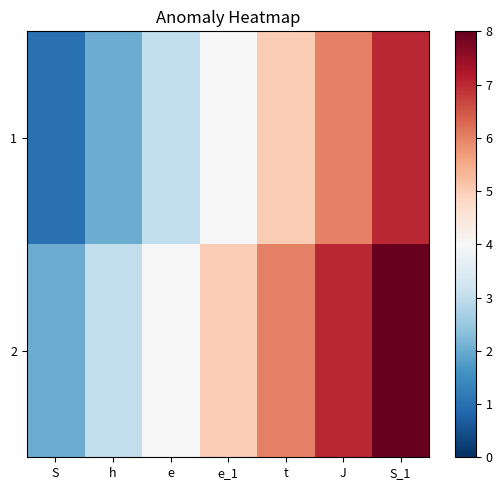

At which category is the sum across all series the highest?

S_1